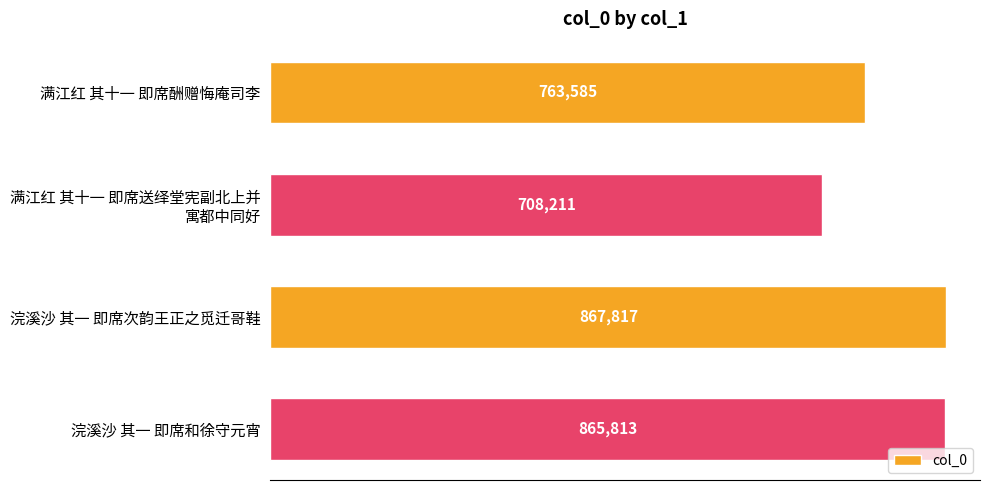

True or false: the data shows 446148 at 浣溪沙 其一 即席和徐守元宵.

False